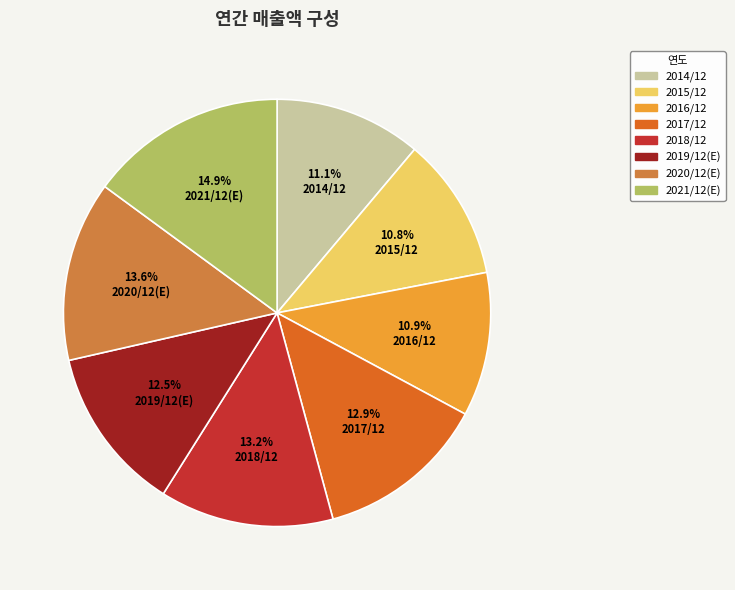

Approximately how many times larger is the value at 2015/12 compared to 2017/12?

0.8